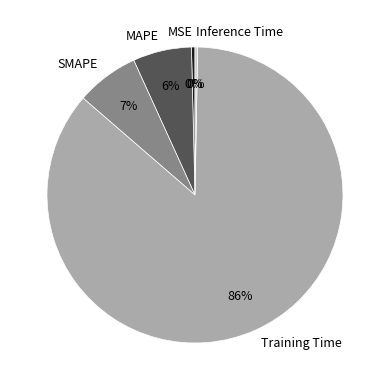

Between Inference Time and Training Time, which is larger?

Training Time